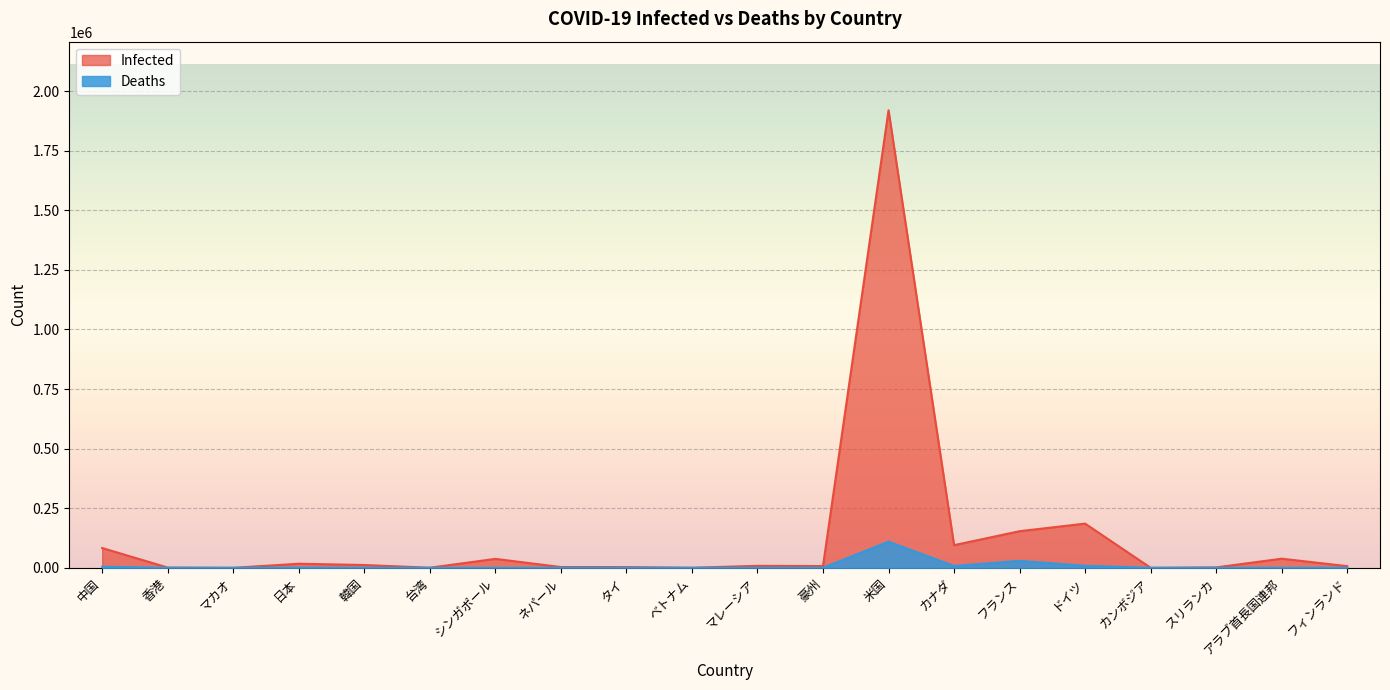

What is the label of the 4th point from the right?

カンボジア